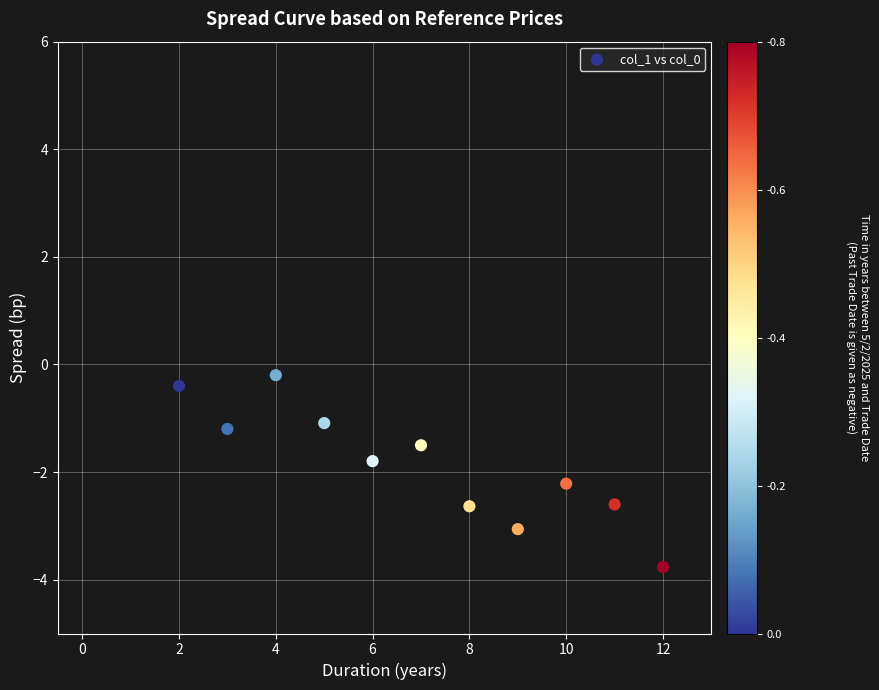

What is the average X value?

7.0